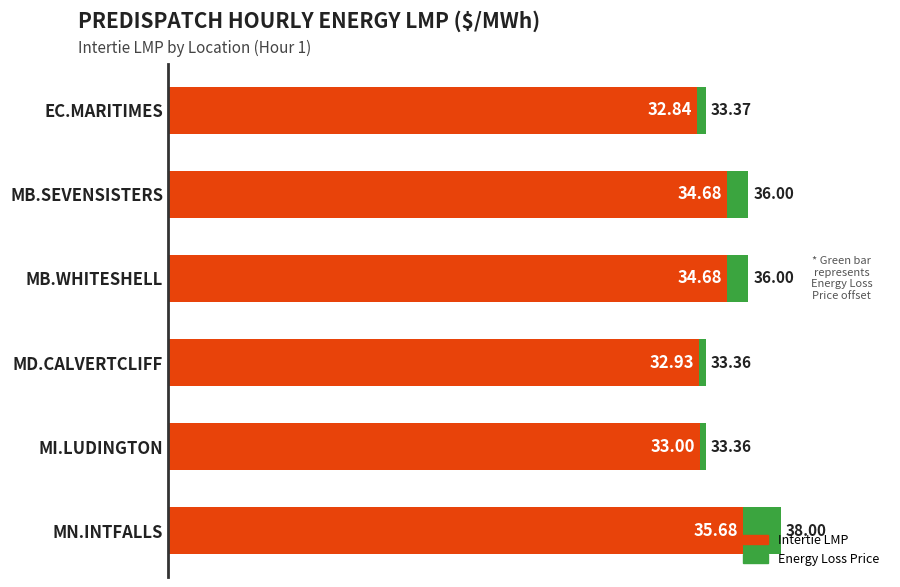

Between 15 and 20, which is larger?

20